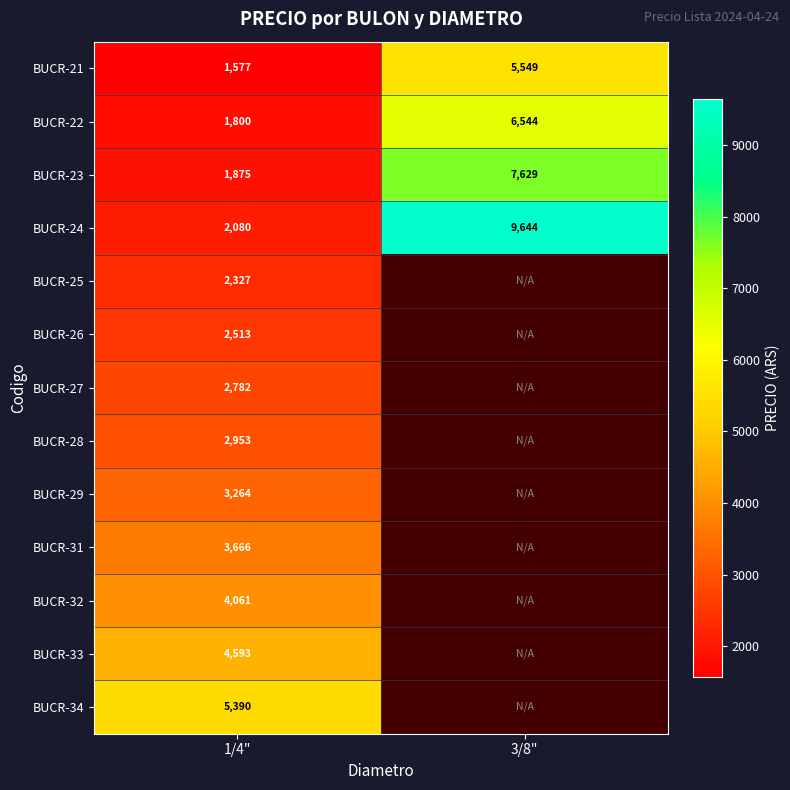

Which series changed the most between 1/4" and 3/8"?

BUCR-24